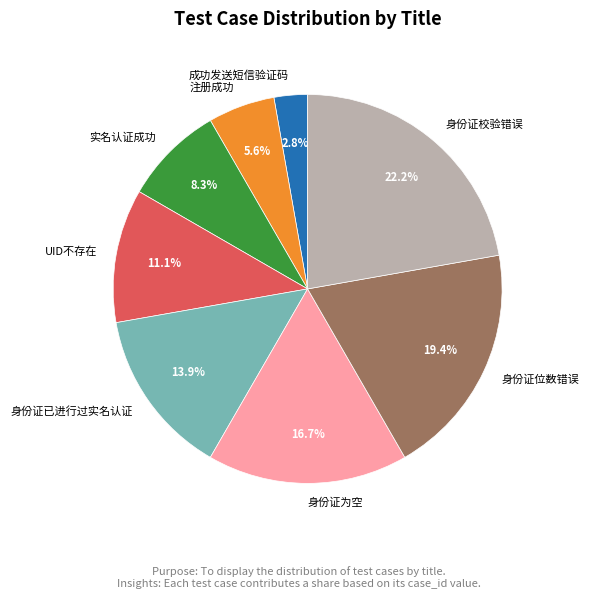

What percentage is the 实名认证成功 slice, to the nearest percent?

8%